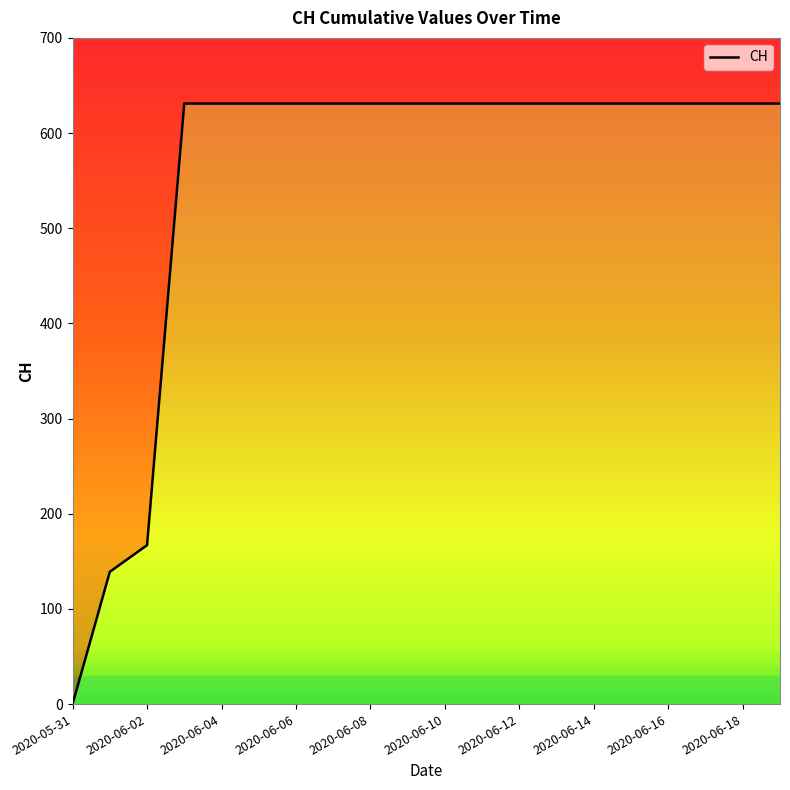

What is the average value?

552